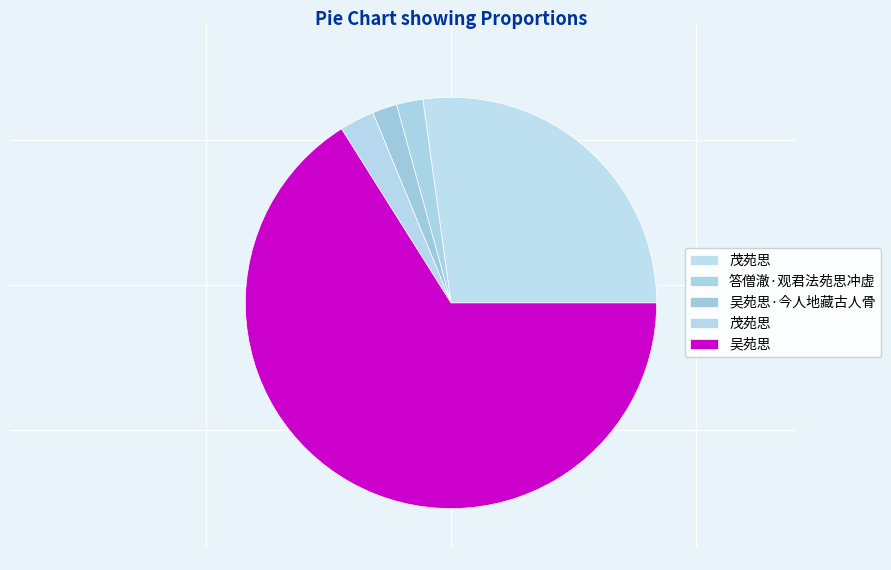

Which slice represents more than half of the pie?

吴苑思